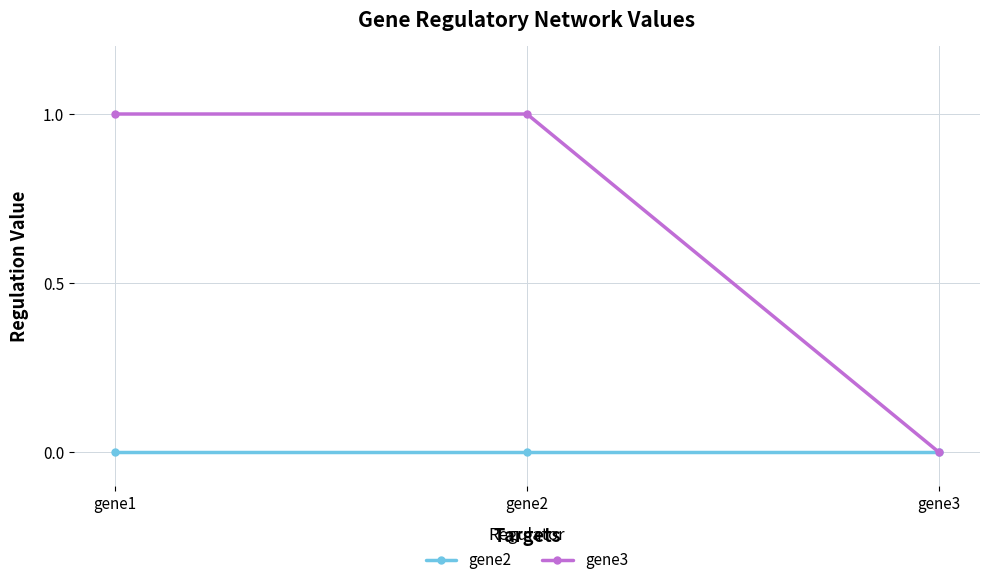

Reading right to left, transcribe all the data shown in this chart.

gene2: 0	0	0
gene3: 0	1	1